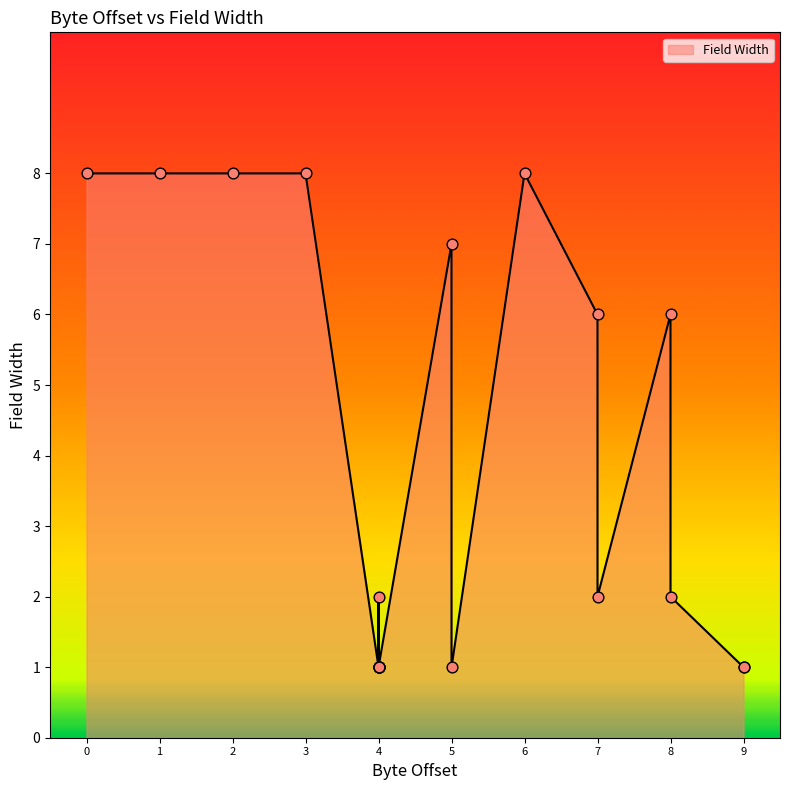

Between 3 and 0, which is larger?

3